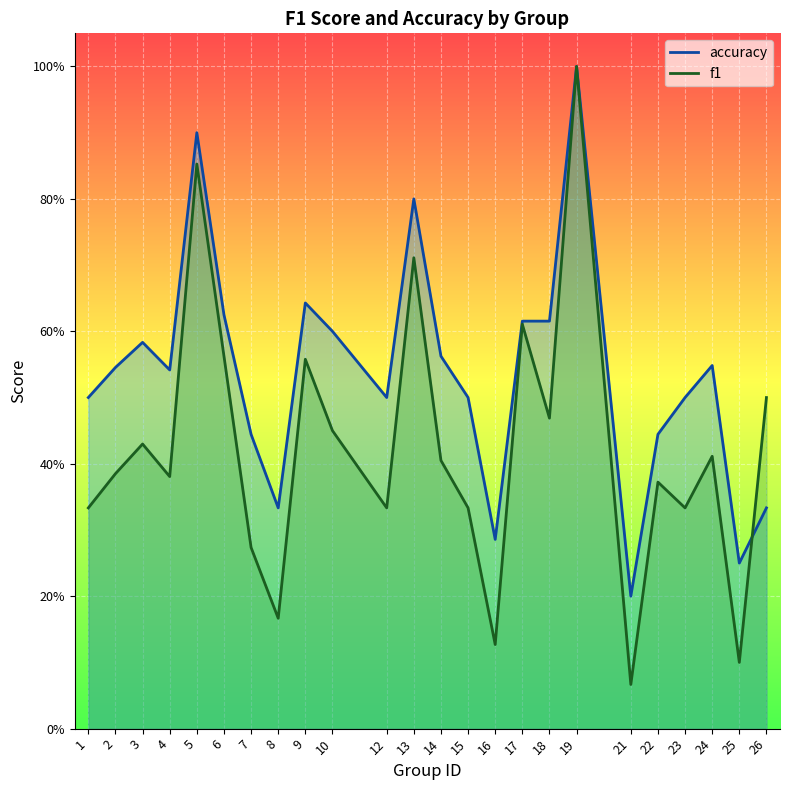

Reading left to right, list all the values displayed in this chart.

f1: 0.3	0.4	0.4	0.4	0.9	0.6	0.3	0.2	0.6	0.5	0.3	0.7	0.4	0.3	0.1	0.6	0.5	1.0	0.1	0.4	0.3	0.4	0.1	0.5
accuracy: 0.5	0.5	0.6	0.5	0.9	0.6	0.4	0.3	0.6	0.6	0.5	0.8	0.6	0.5	0.3	0.6	0.6	1.0	0.2	0.4	0.5	0.5	0.2	0.3